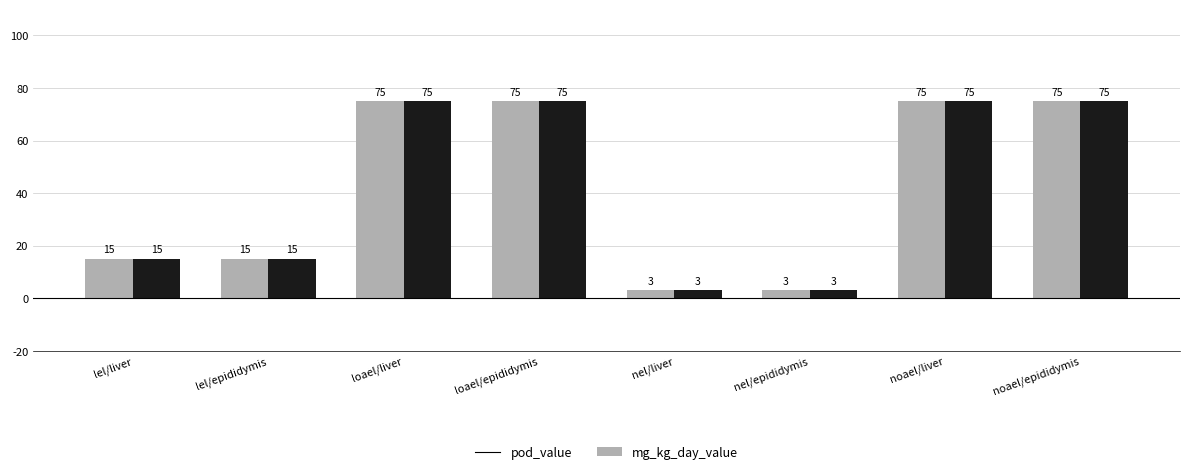

At how many categories does at least one series exceed 29?

4